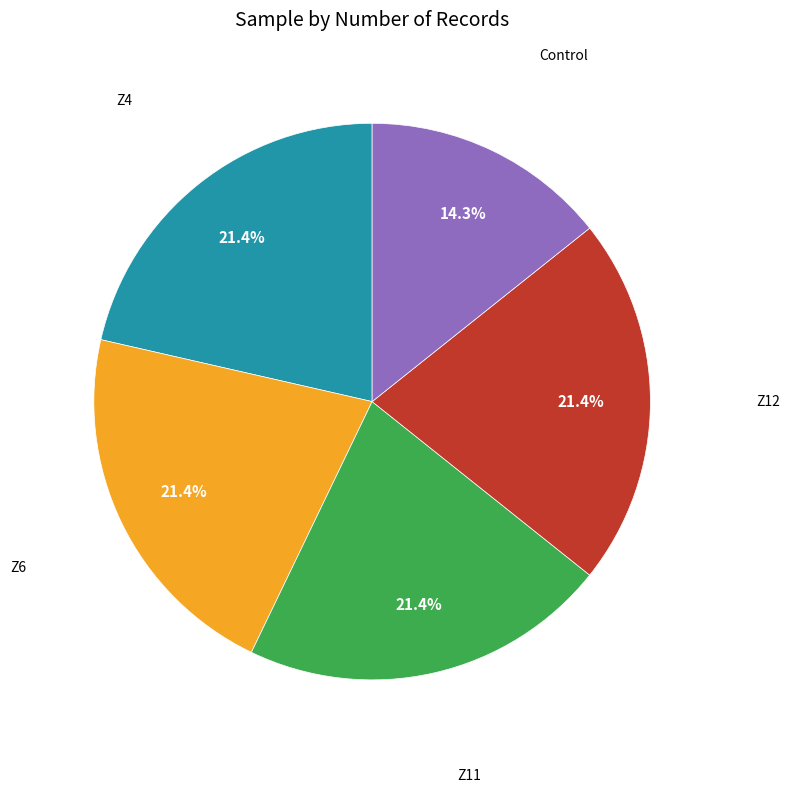

What is the smallest slice in the pie chart?

Control